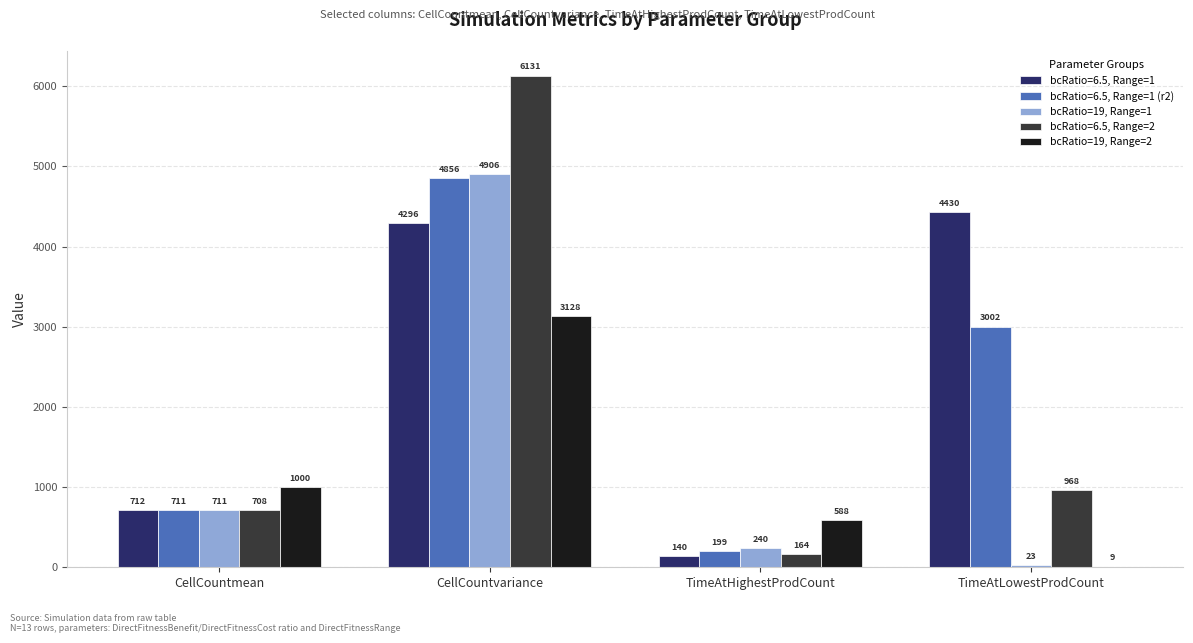

At which category does the chart reach its peak across all series?

CellCountvariance